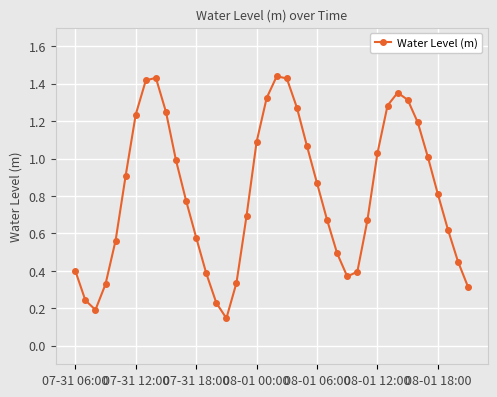

How many points are higher than both their immediate neighbors (excluding endpoints)?

3